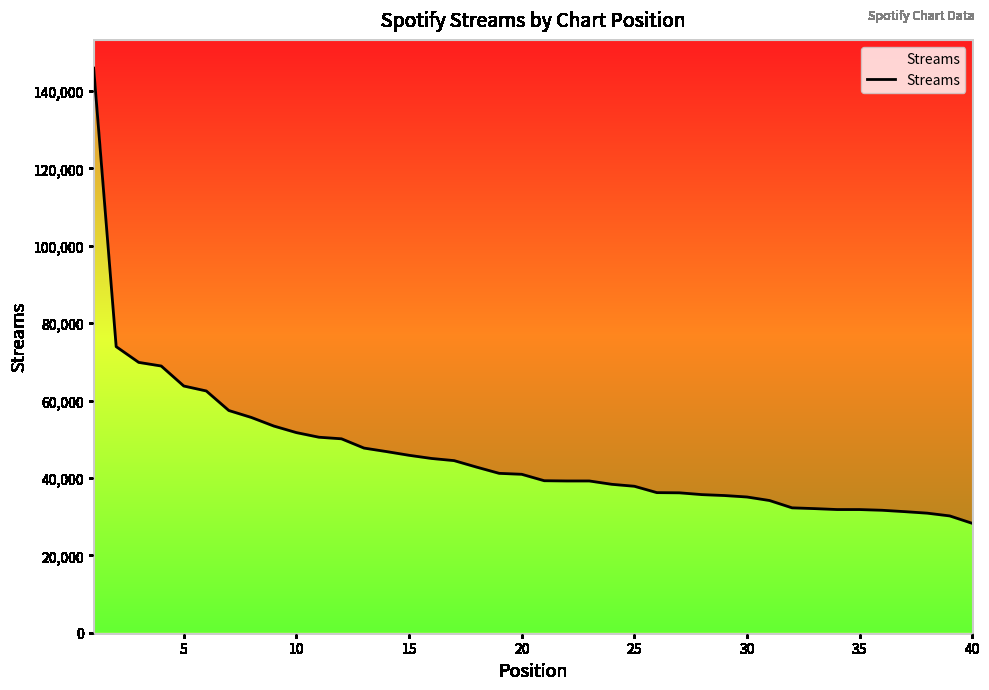

How many lines are shown in the chart?

1